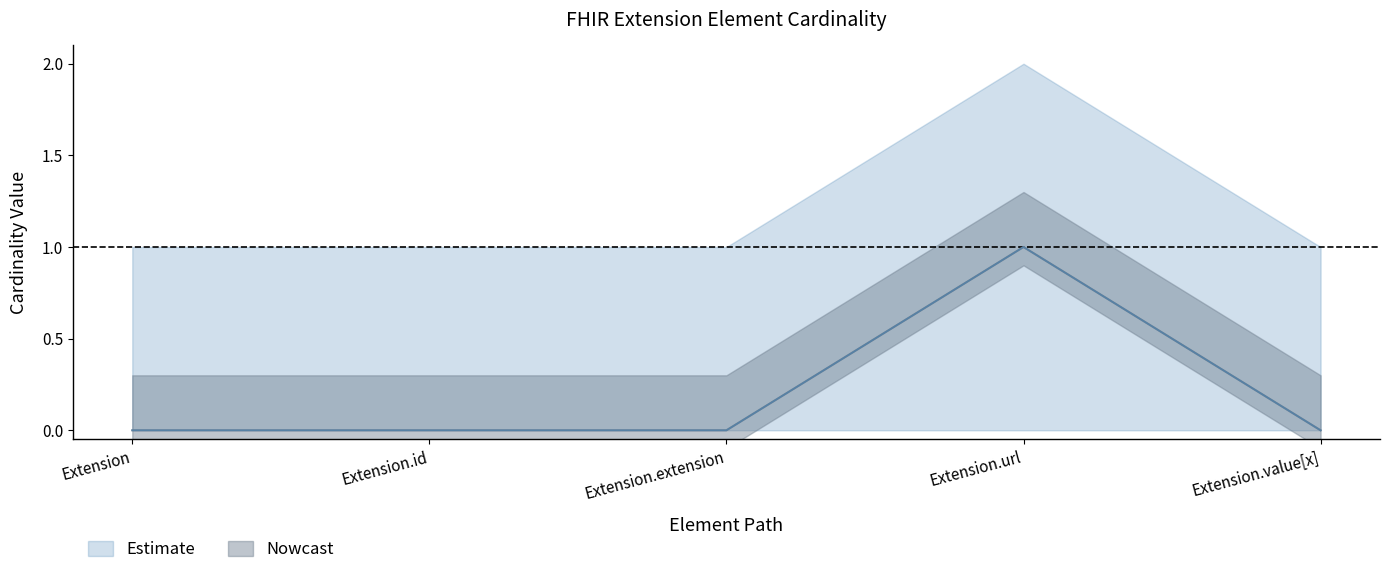

Is it true that Base Min equals 0 at Extension.value[x]?

True